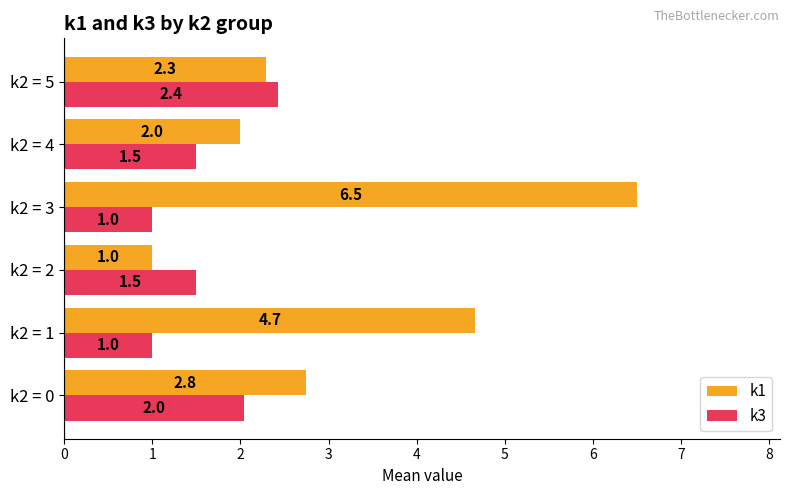

At which category is the sum across all series the highest?

k2 = 3